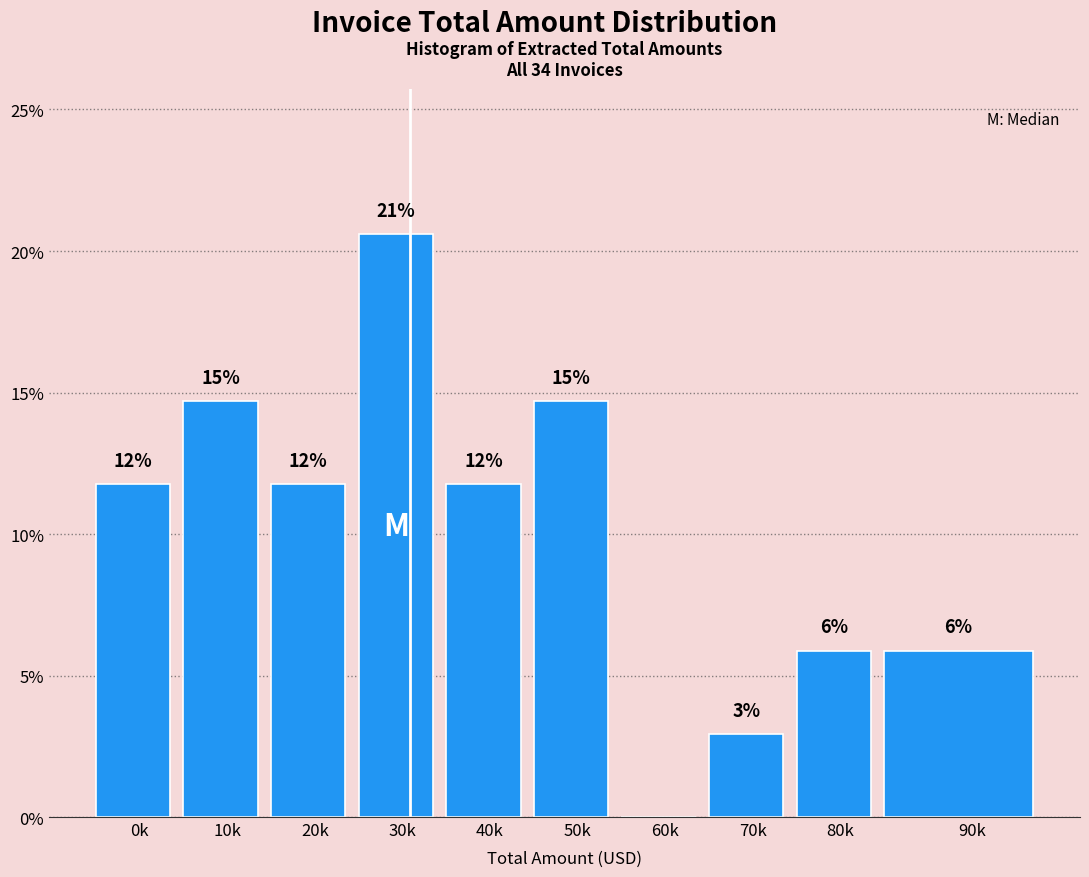

Are the bars horizontal?

No